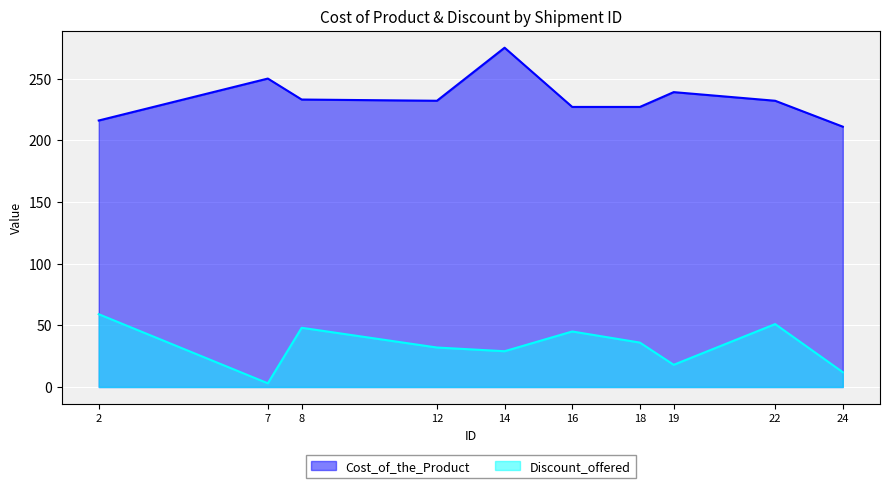

Is the value of Cost_of_the_Product at 22 greater than the value of Discount_offered at 2?

Yes